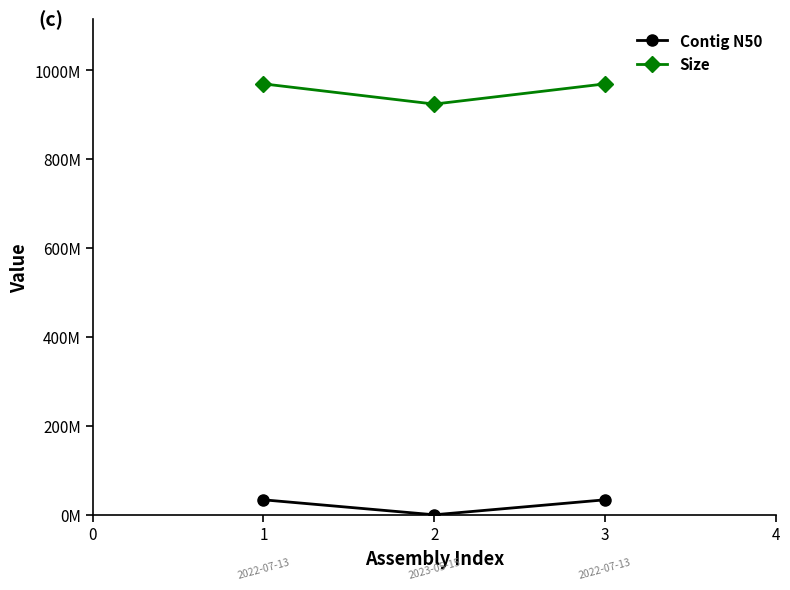

Does the chart have visible grid lines?

No